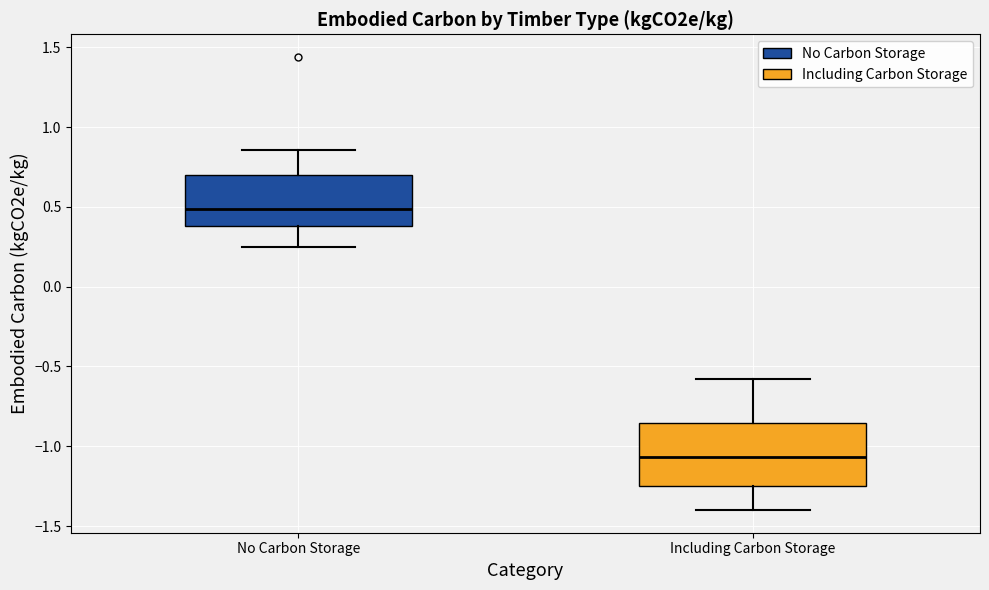

Which box has the highest median line?

No Carbon Storage